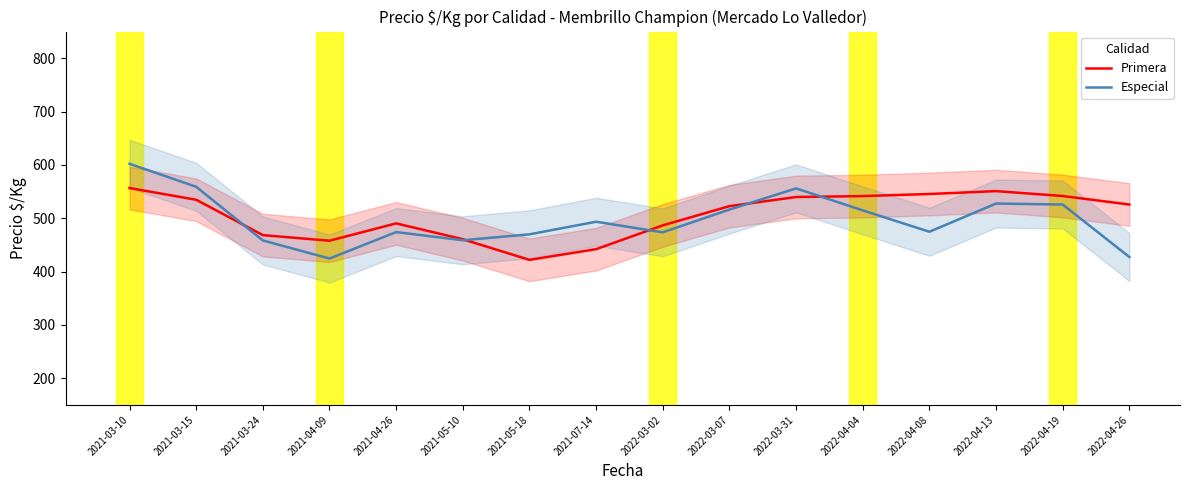

The Primera series shows 486.7 at 2022-03-02. True or false?

True